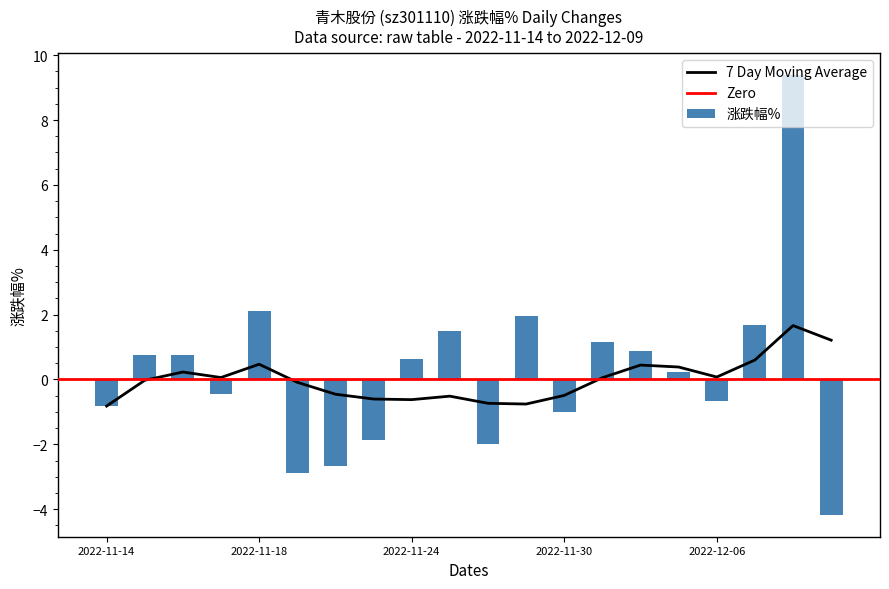

What is the difference between the maximum and minimum values?

13.6